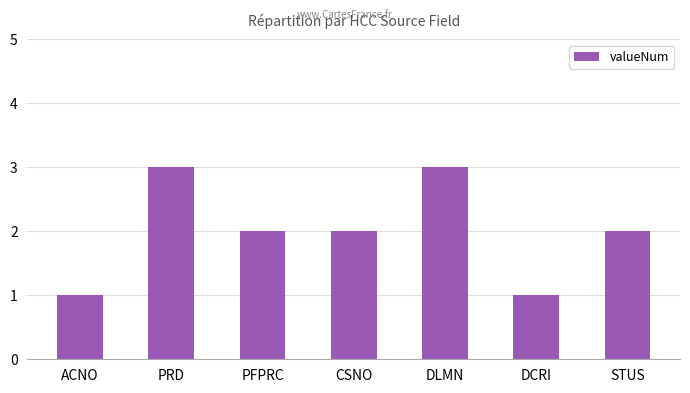

Which has a higher value, PRD or ACNO?

PRD